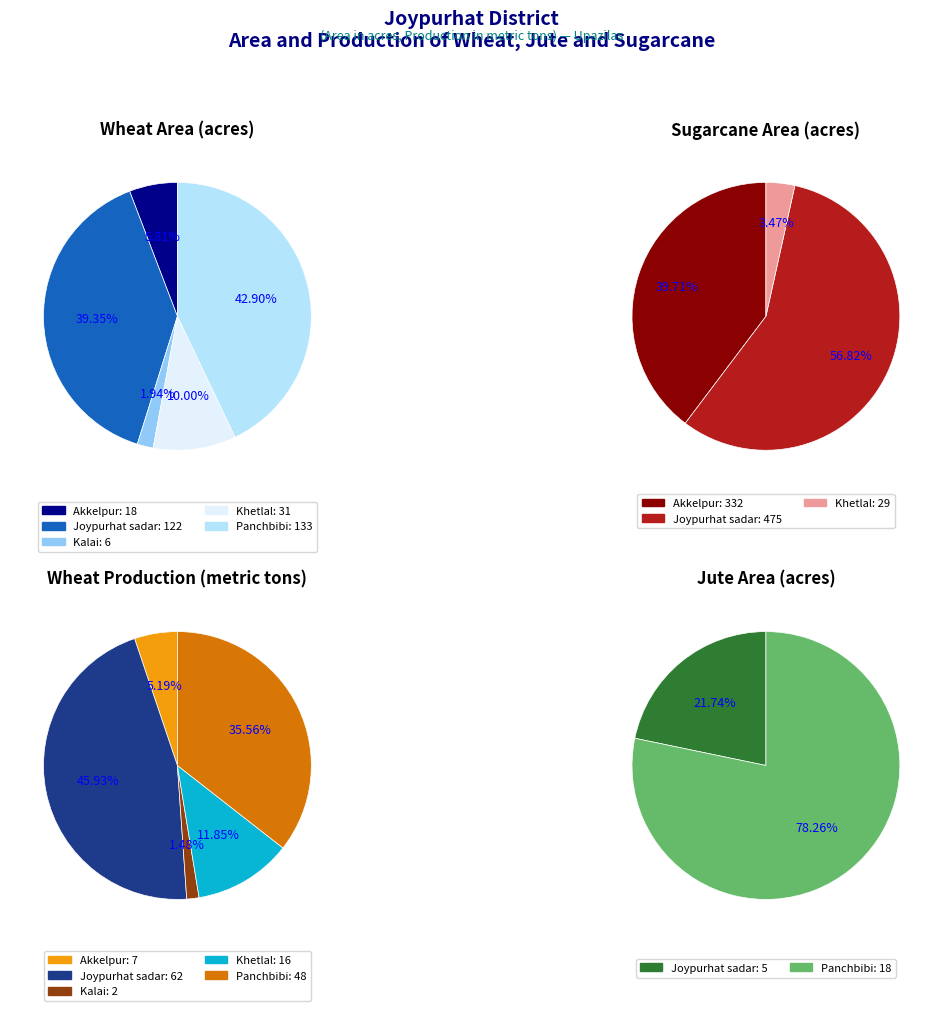

Is it true that Kalai is 2% of the pie?

True